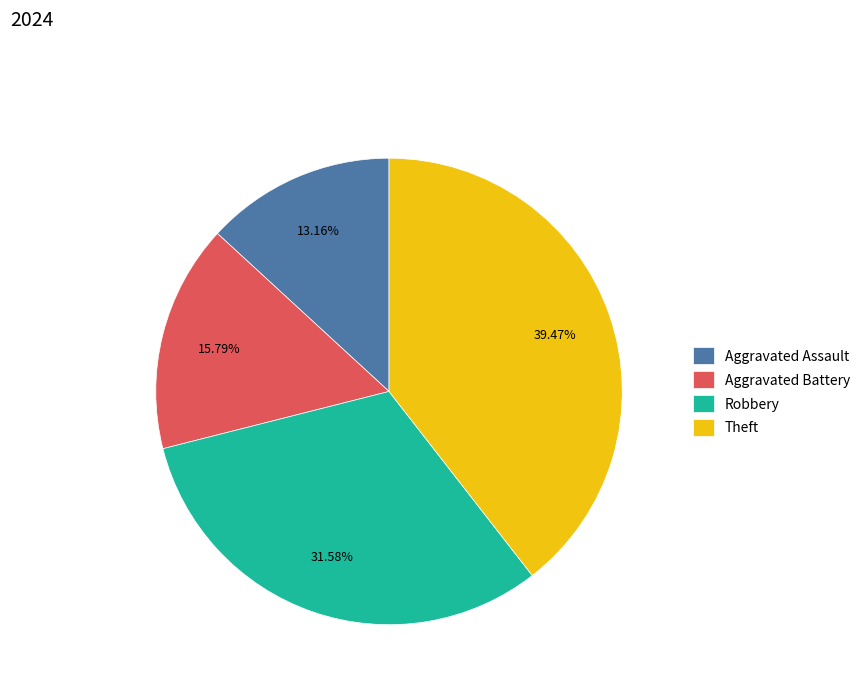

What is the ratio of the value at Aggravated Assault to the value at Aggravated Battery?

0.8